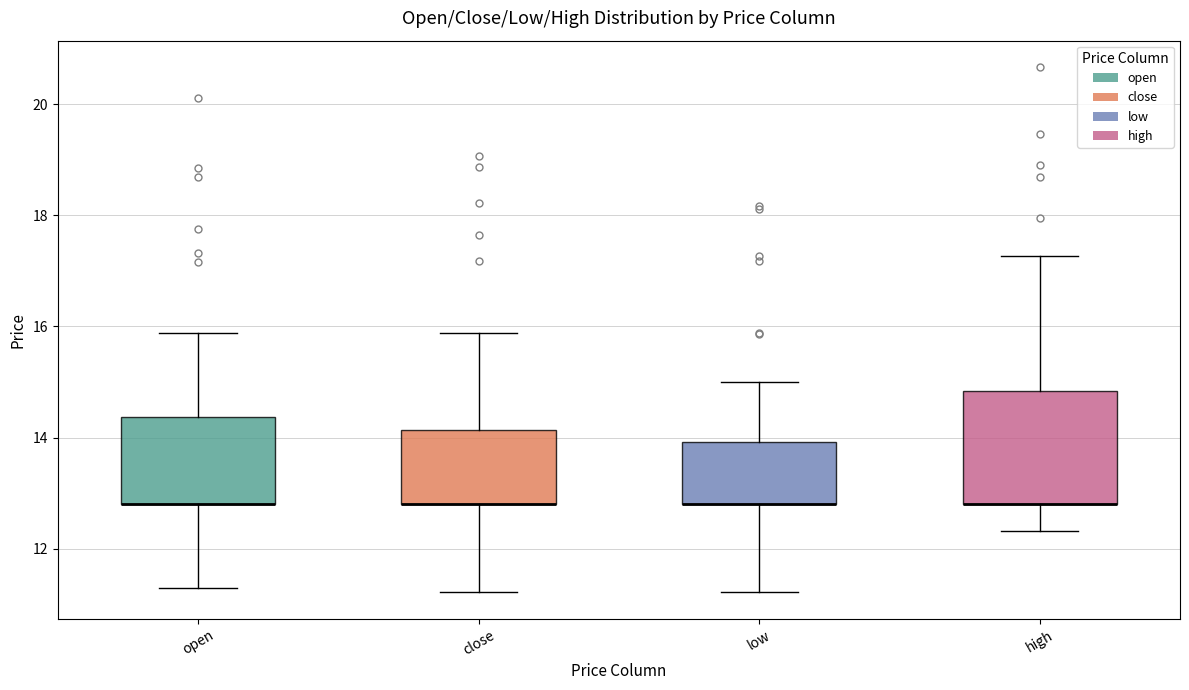

Reading left to right, transcribe this box plot: for each box, give where its median line is, the range the box spans, and where its two whiskers end, as read against the y-axis. The values are not printed on the chart, so give them approximately, as read against the axis.

open: median 12.8 (drawn on the box's lower edge), box 12.8 to 14.4, whiskers 11.2 to 15.8
close: median 12.8 (drawn on the box's lower edge), box 12.8 to 14.2, whiskers 11.2 to 15.8
low: median 12.8 (drawn on the box's lower edge), box 12.8 to 14.0, whiskers 11.2 to 15.0
high: median 12.8 (drawn on the box's lower edge), box 12.8 to 14.8, whiskers 12.4 to 17.2